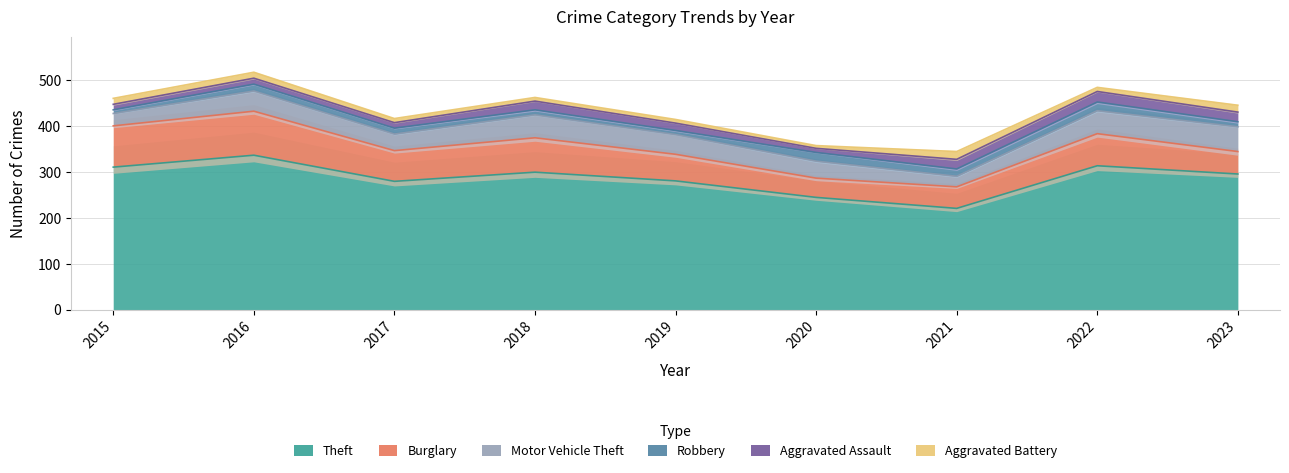

True or false: Robbery and Theft intersect in this chart.

False